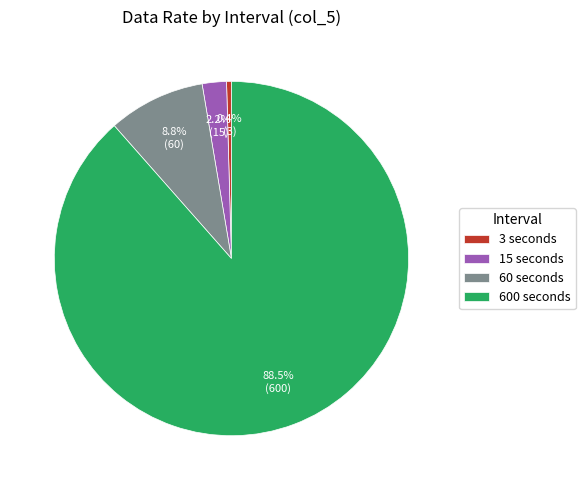

How many slices are in this pie chart?

4